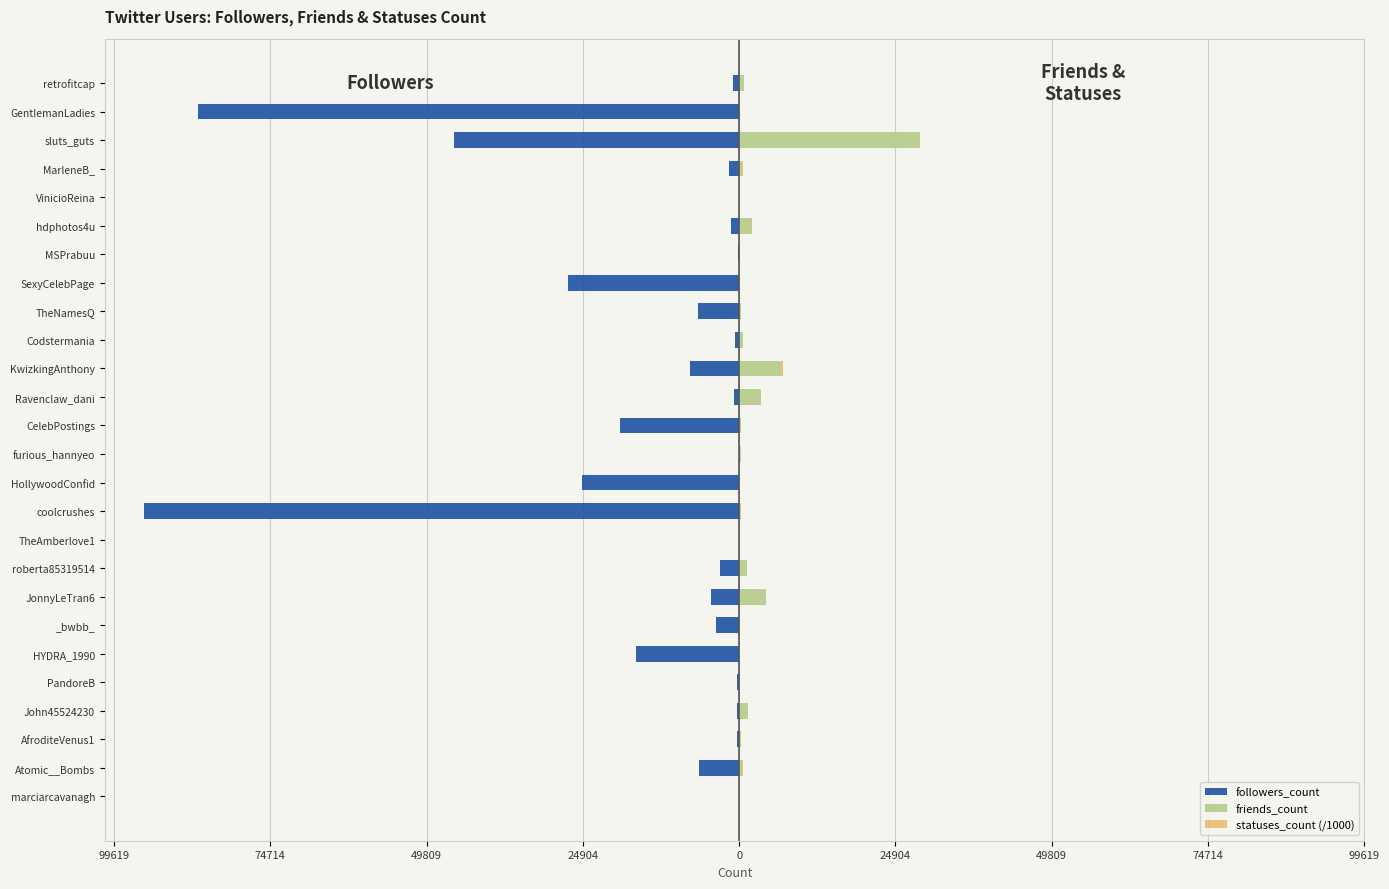

How many values in the followers_count series exceed -1549?

12